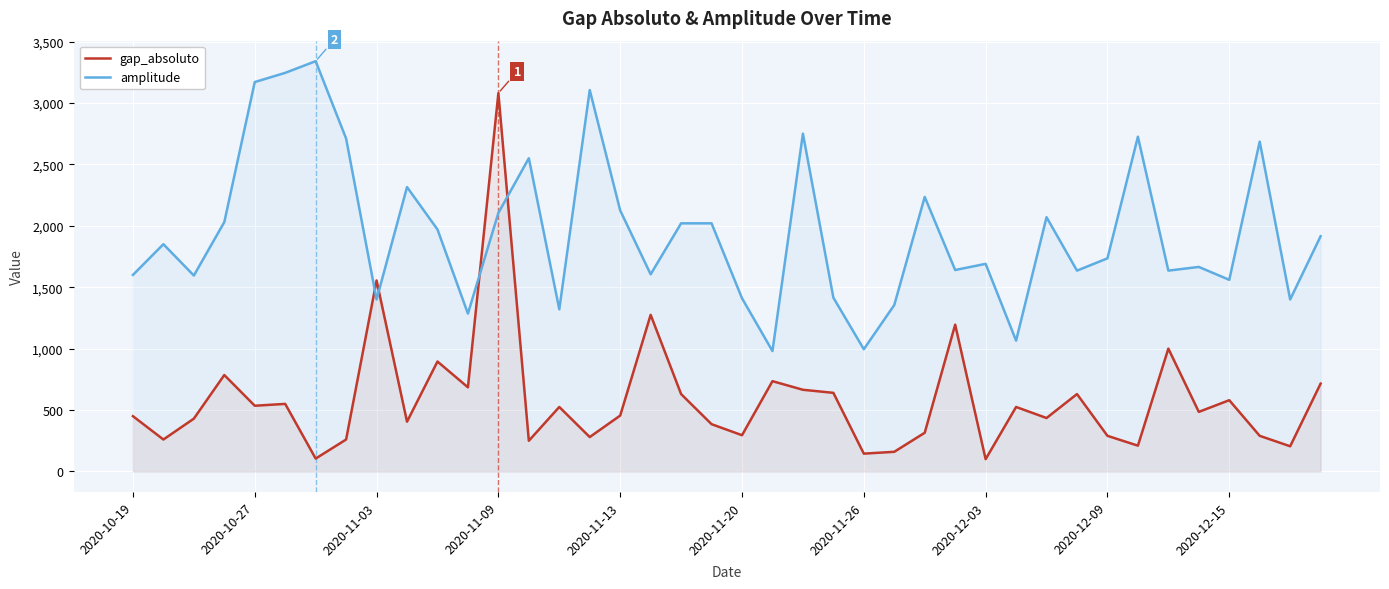

How many interior local valleys does the gap_absoluto series have?

14